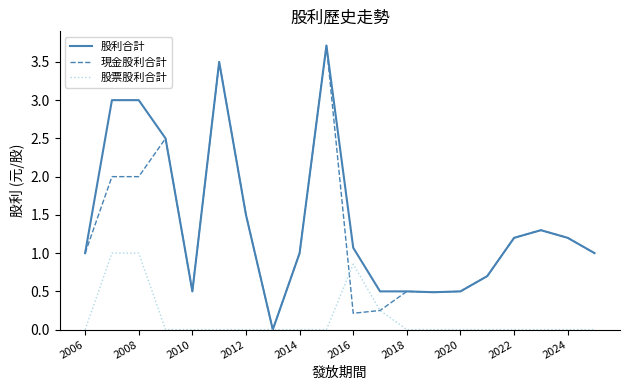

How many lines are shown in the chart?

3